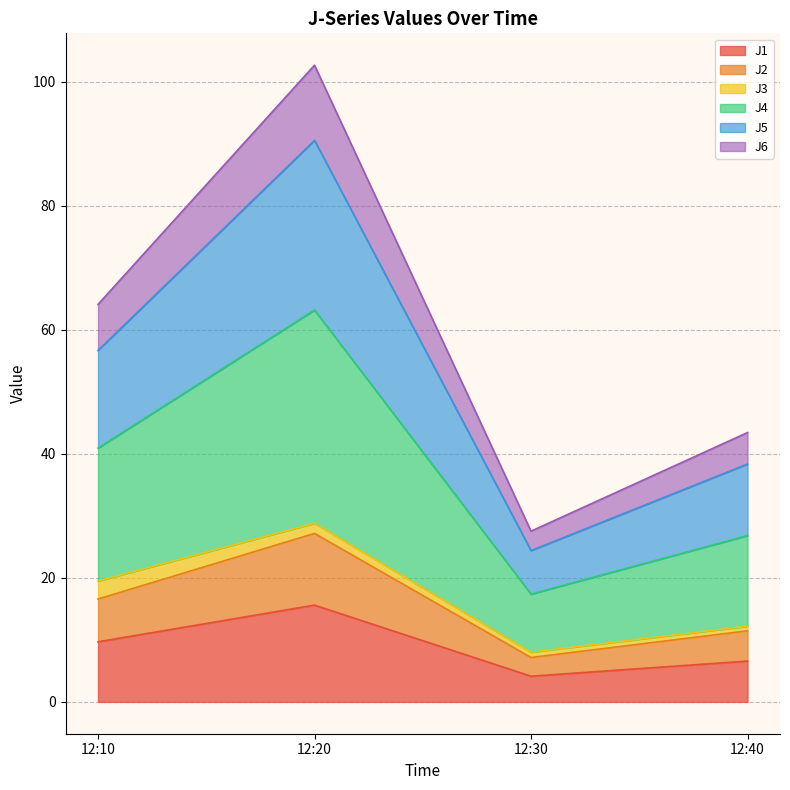

How many lines are shown in the chart?

6